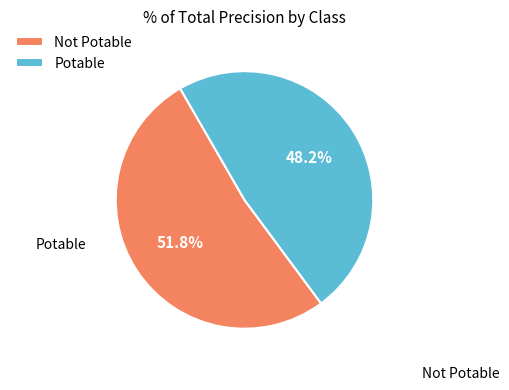

Combined, do Not Potable and Potable account for over 50%?

Yes